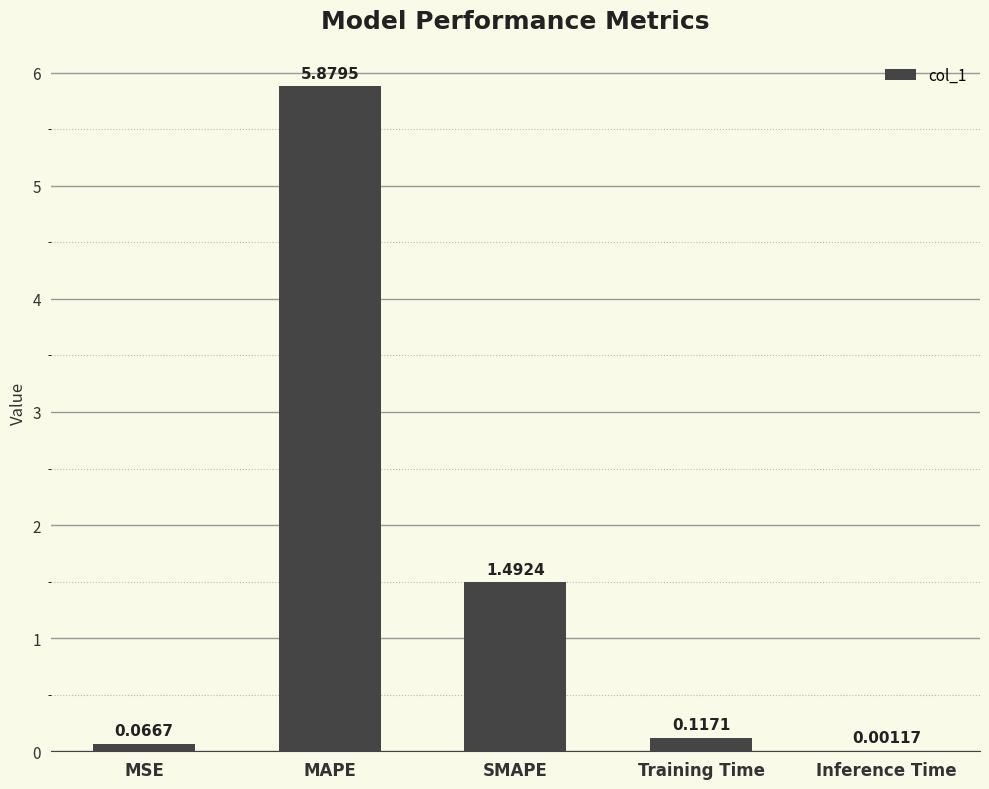

At which label is the value closest to 2?

SMAPE